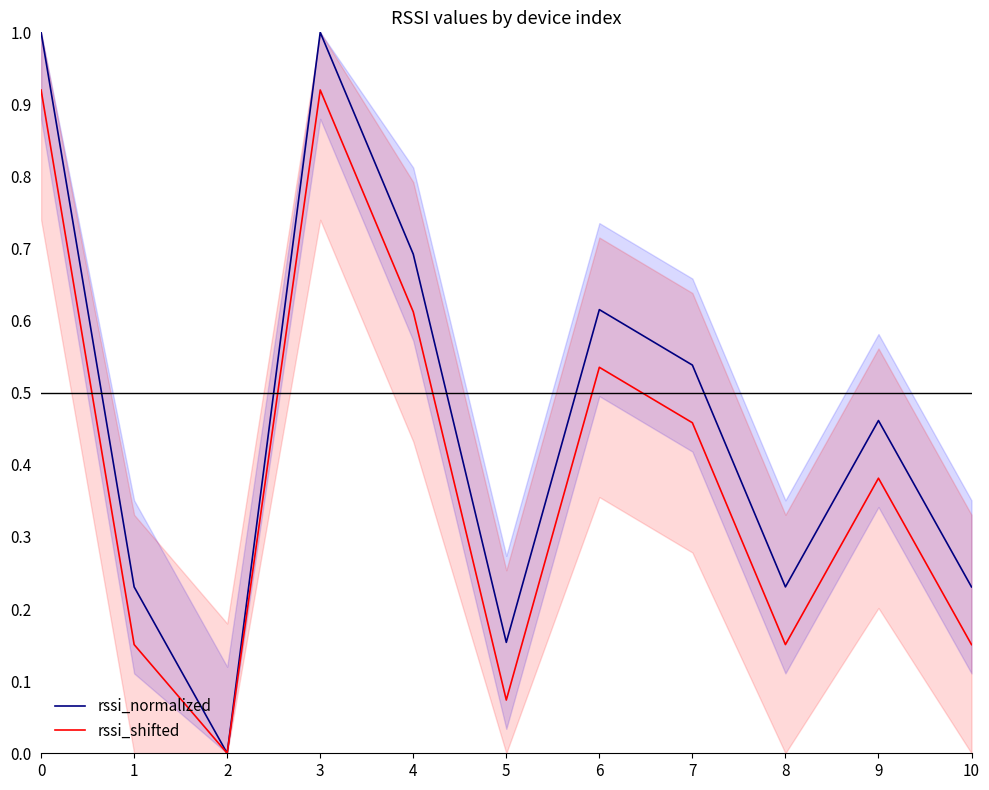

Where is rssi_normalized nearest to the value 0?

2